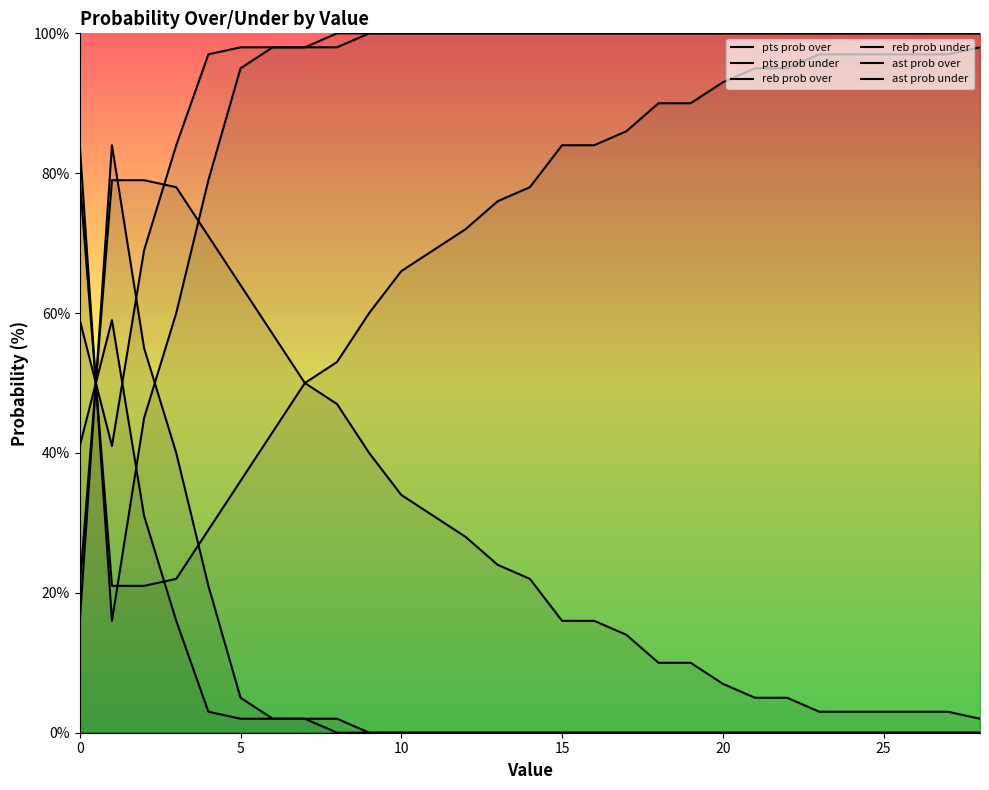

Does the chart display data point markers on the line(s)?

No